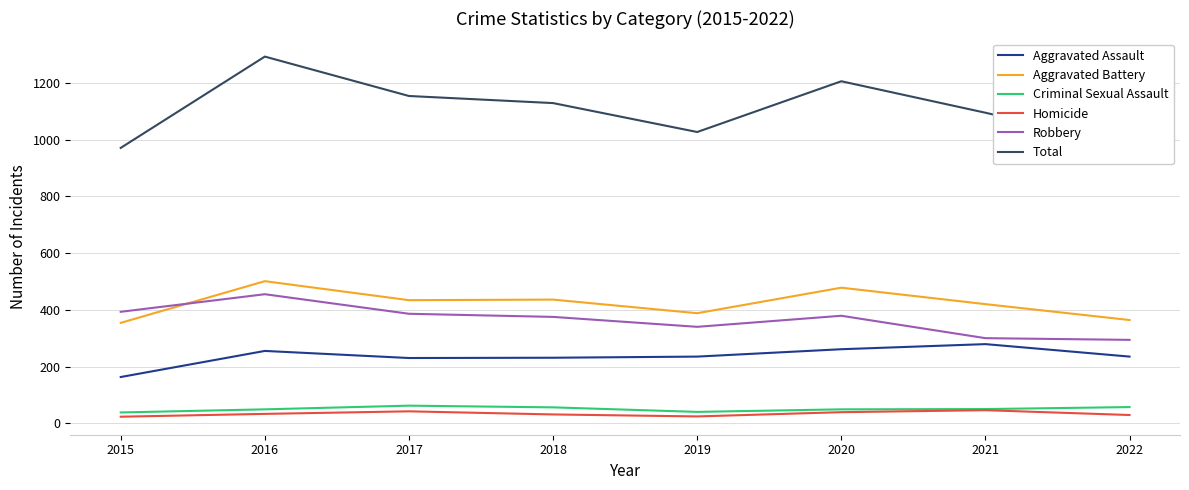

The value of Total at 2021 is 1540. True or false?

False